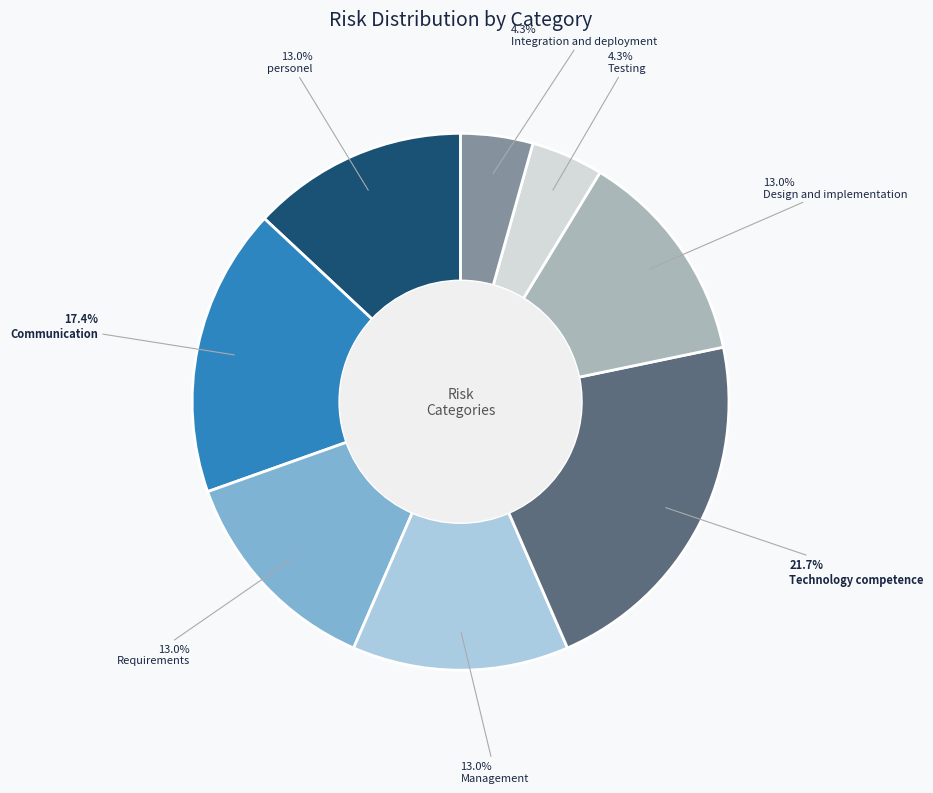

What is the largest slice in the pie chart?

Technology competence